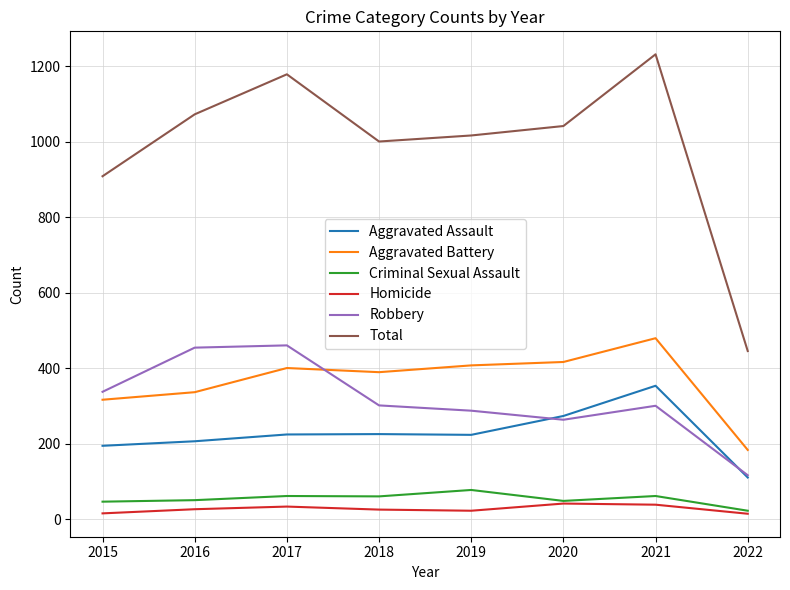

Which series has the largest range (max minus min)?

Total